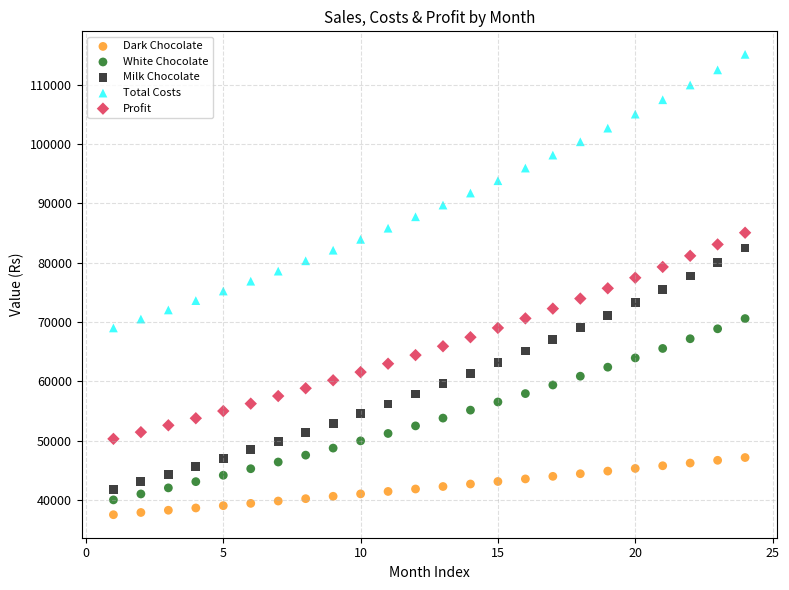

Which series contains the highest Y value?

Total Costs